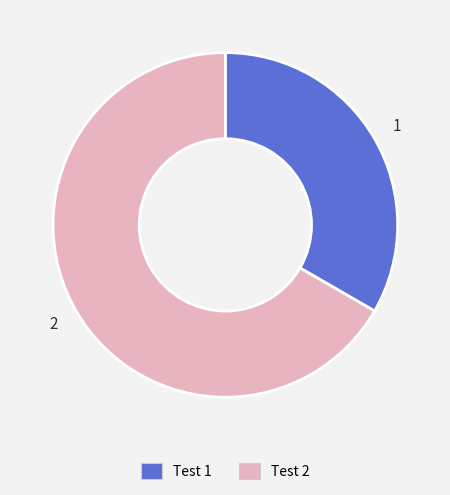

Which category accounts for the majority?

Test 2